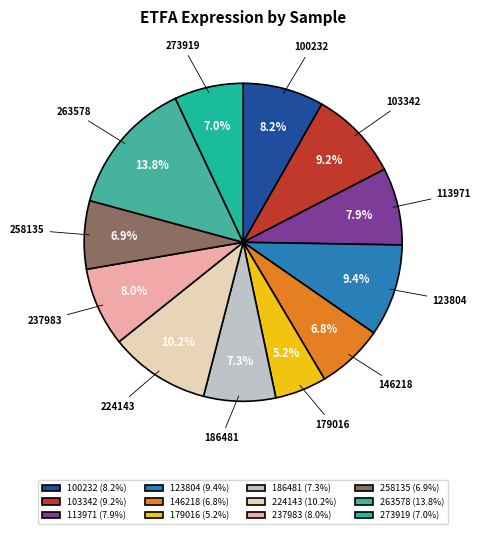

Between 100232 (8.2%) and 179016 (5.2%), which is larger?

100232 (8.2%)